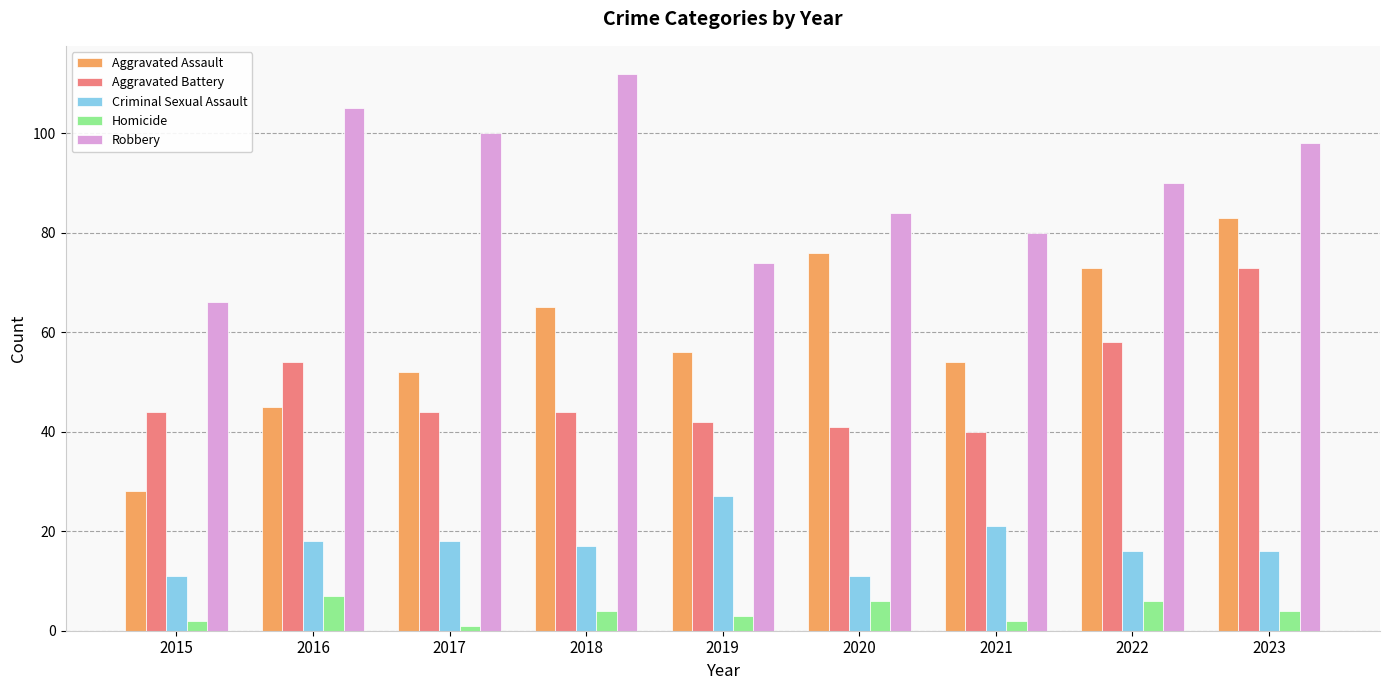

What is the average value of the Aggravated Assault series?

59